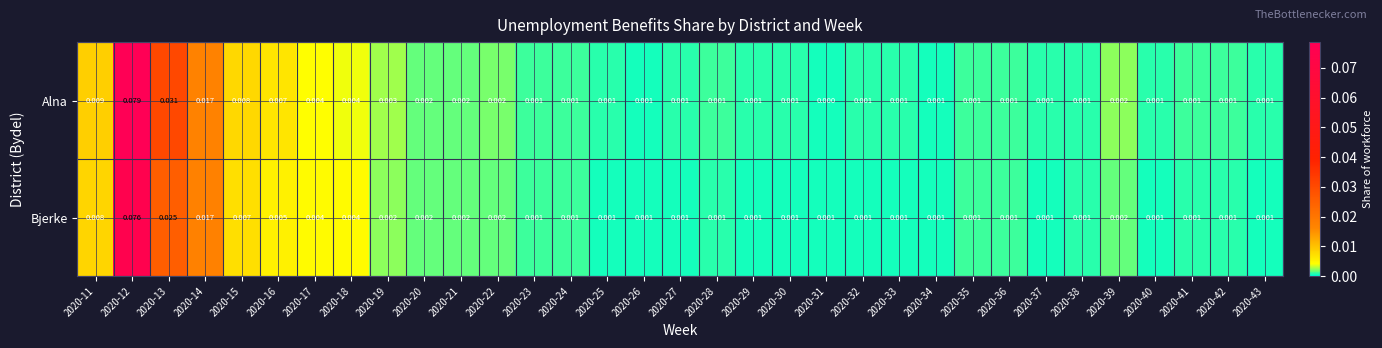

Between 2020-16 and 2020-42, which series saw the biggest shift?

Alna